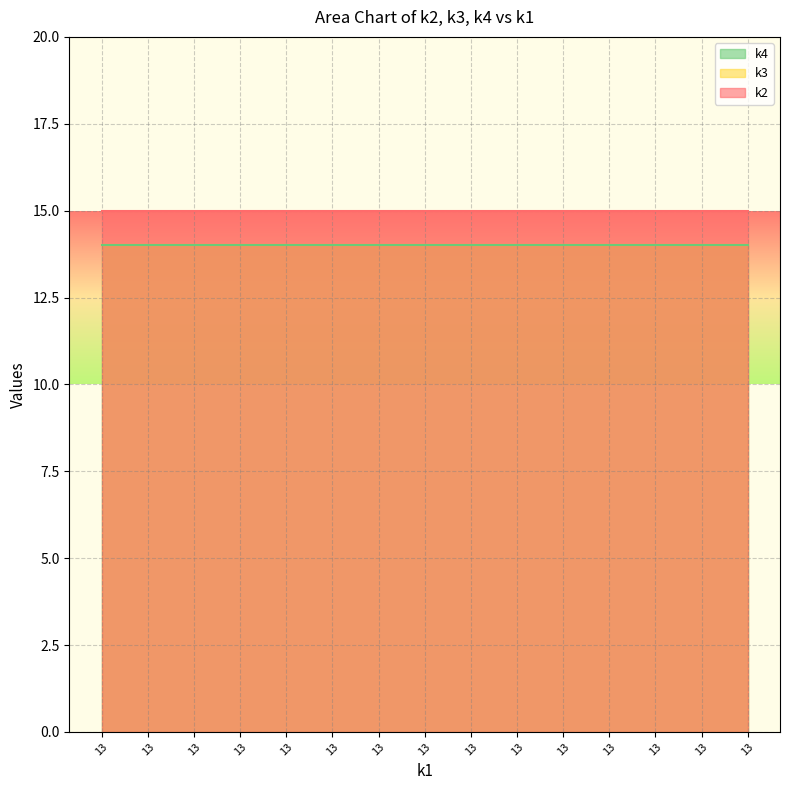

What is the value of the k2 point at the 8th from the left?

15